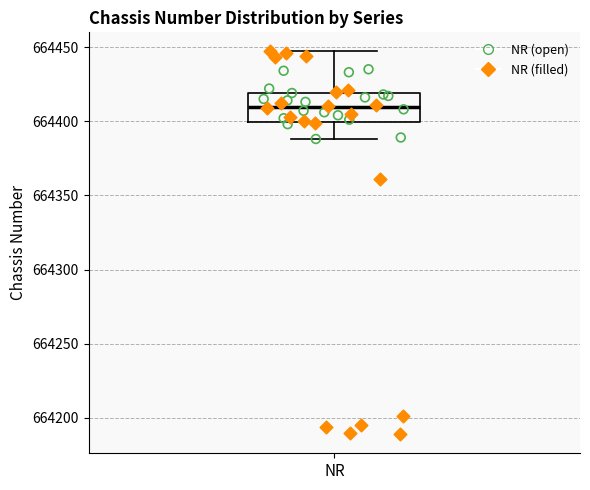

Transcribe this box plot: give where the median line is, the range the box spans, and where the two whiskers end, as read against the y-axis. The values are not printed on the chart, so give them approximately, as read against the axis.

median 664410, box 664400 to 664420, whiskers 664390 to 664445